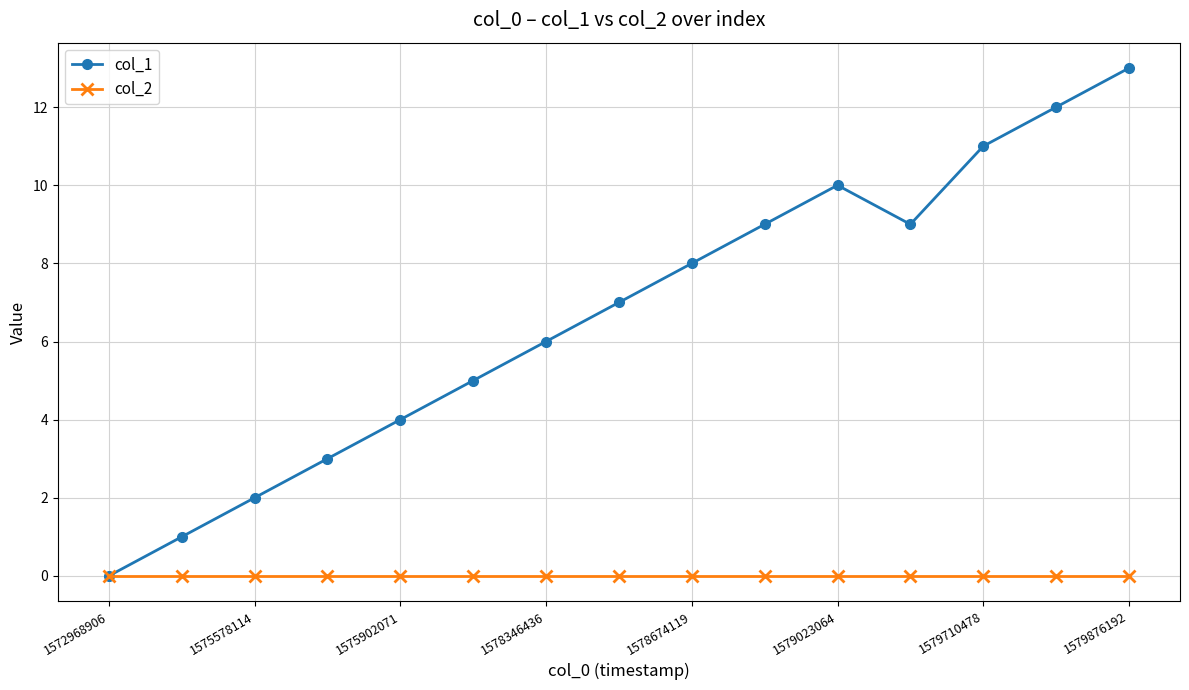

Which series has the largest range (max minus min)?

col_1